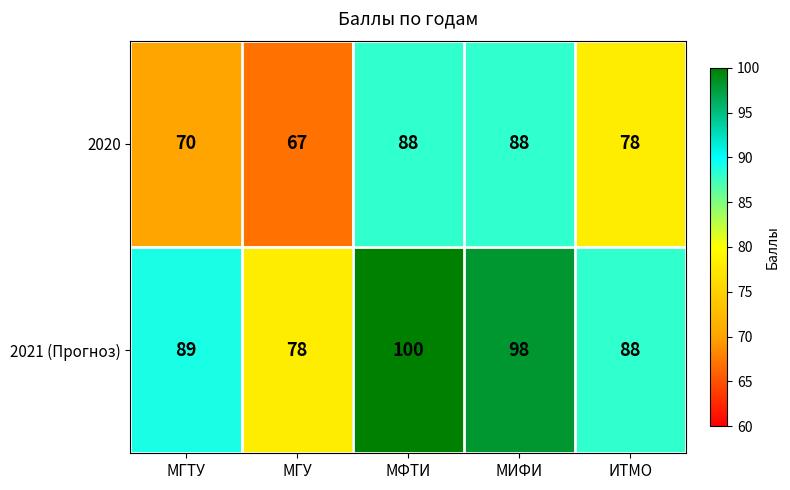

What is the greatest value displayed?

100